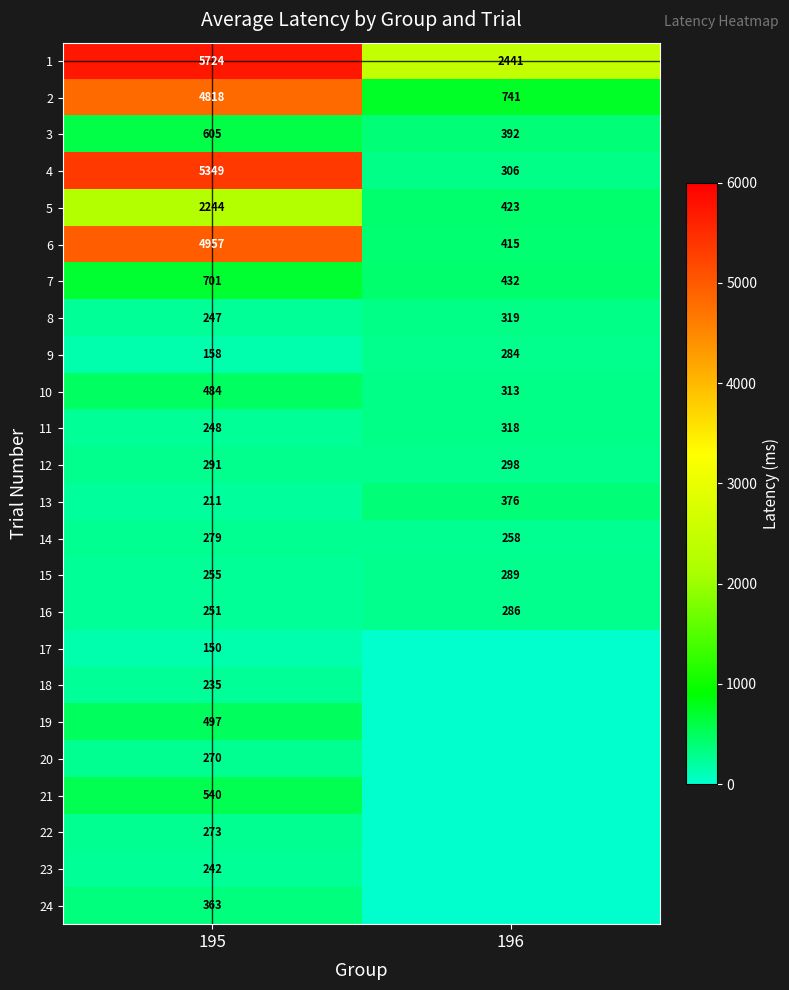

What is the sum of the 11 values at 195 and 196?

566